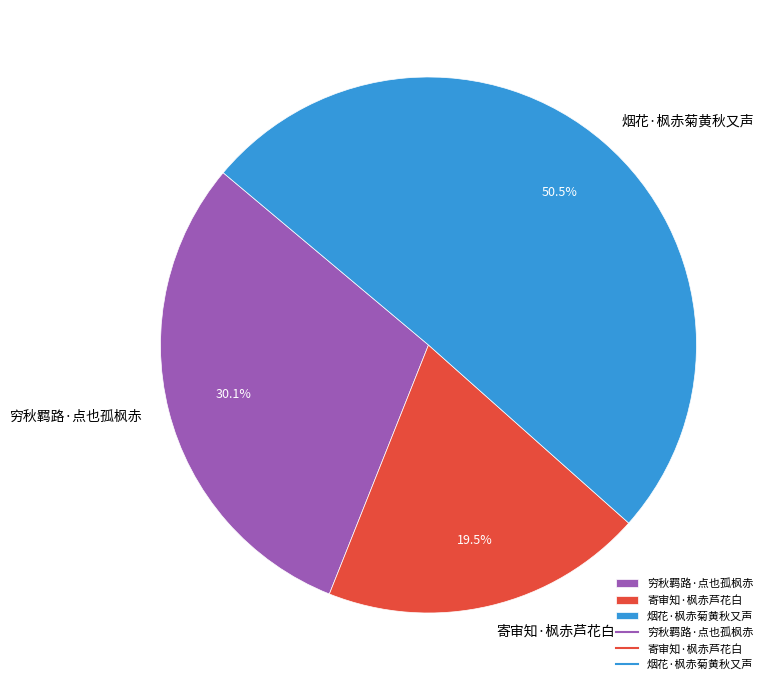

Rank the categories by value from lowest to highest.

寄审知·枫赤芦花白, 穷秋羁路·点也孤枫赤, 烟花·枫赤菊黄秋又声